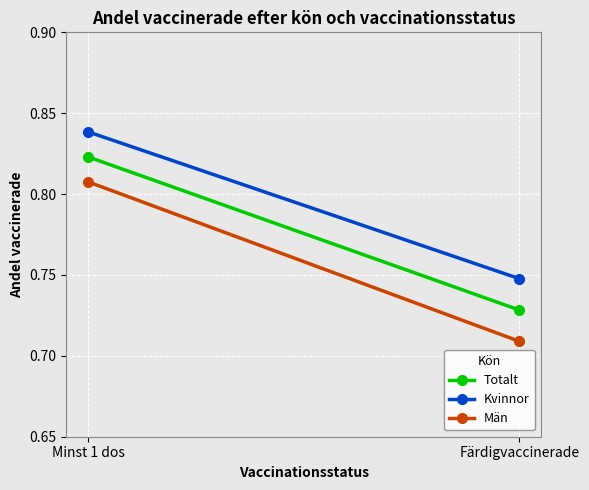

The value of Kvinnor at Minst 1 dos is 1.5. True or false?

False